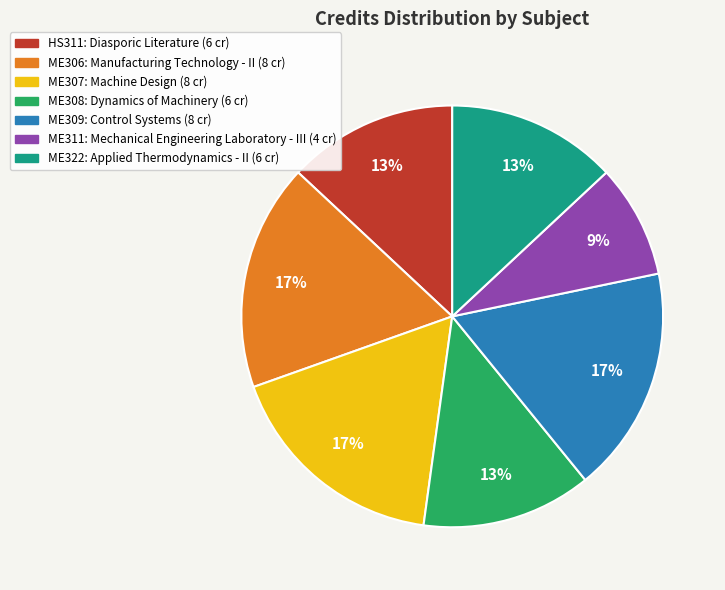

Between ME311 and ME309, which is larger?

ME309